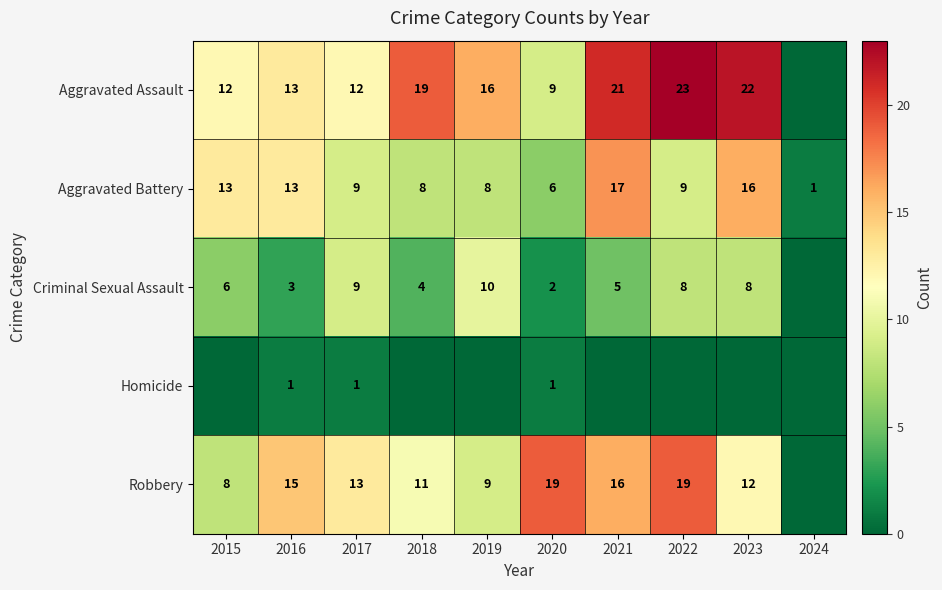

What value does the Aggravated Battery series have at 2017?

9